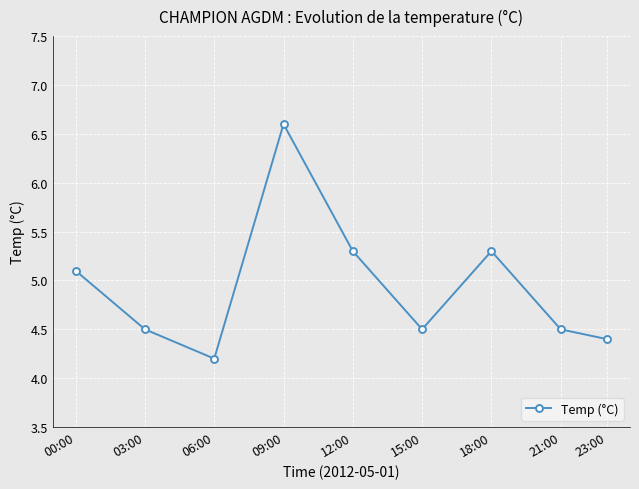

Reading right to left, transcribe all the data shown in this chart.

4.4	4.5	5.3	4.5	5.3	6.6	4.2	4.5	5.1